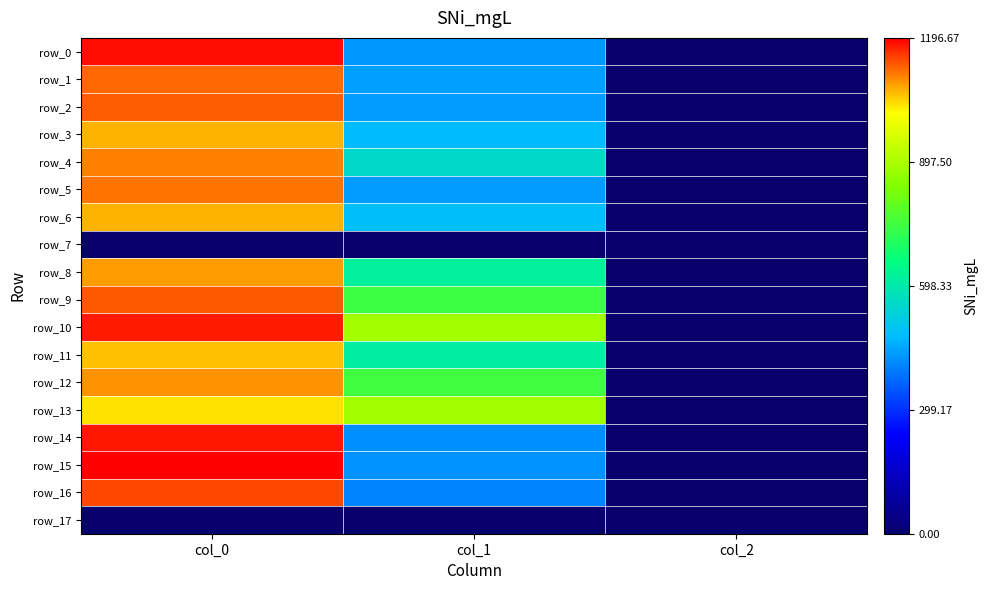

At how many categories does at least one series exceed 443?

2